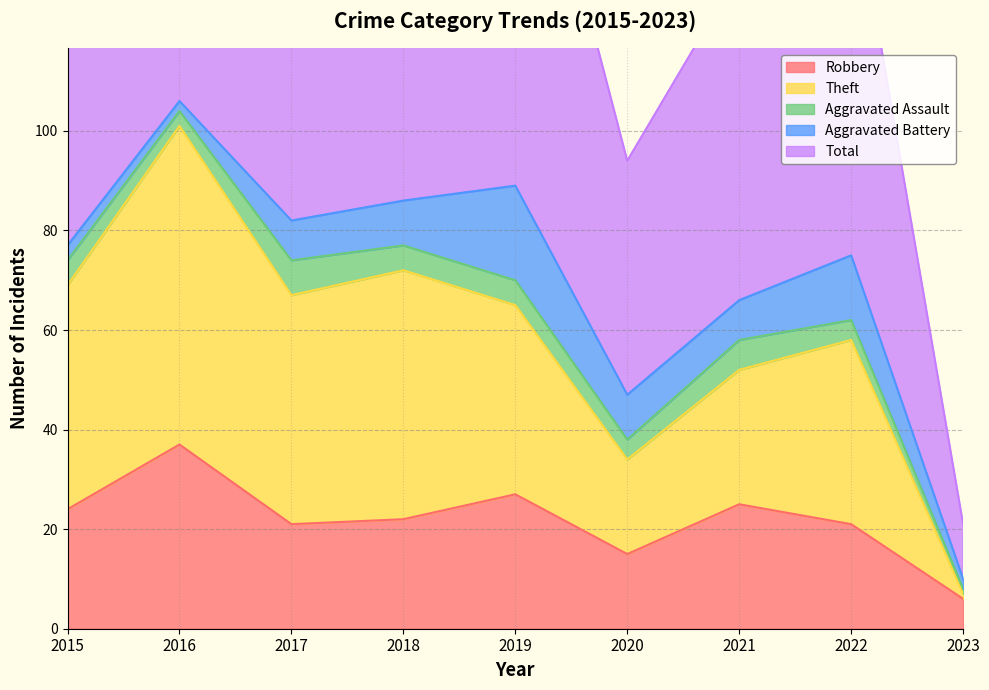

The Robbery series shows 7 at 2021. True or false?

False